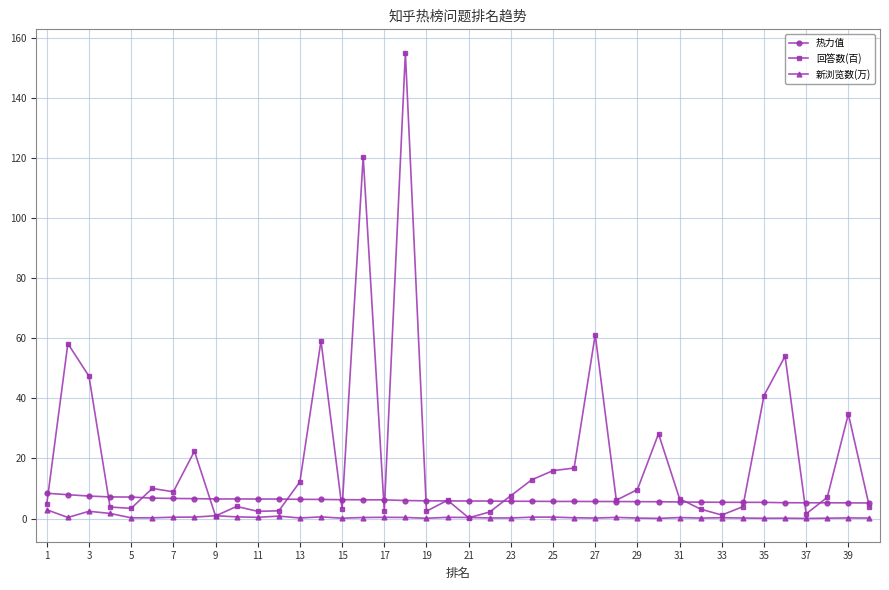

List the series in order of their overall mean, highest first.

回答数(百), 热力值, 新浏览数(万)